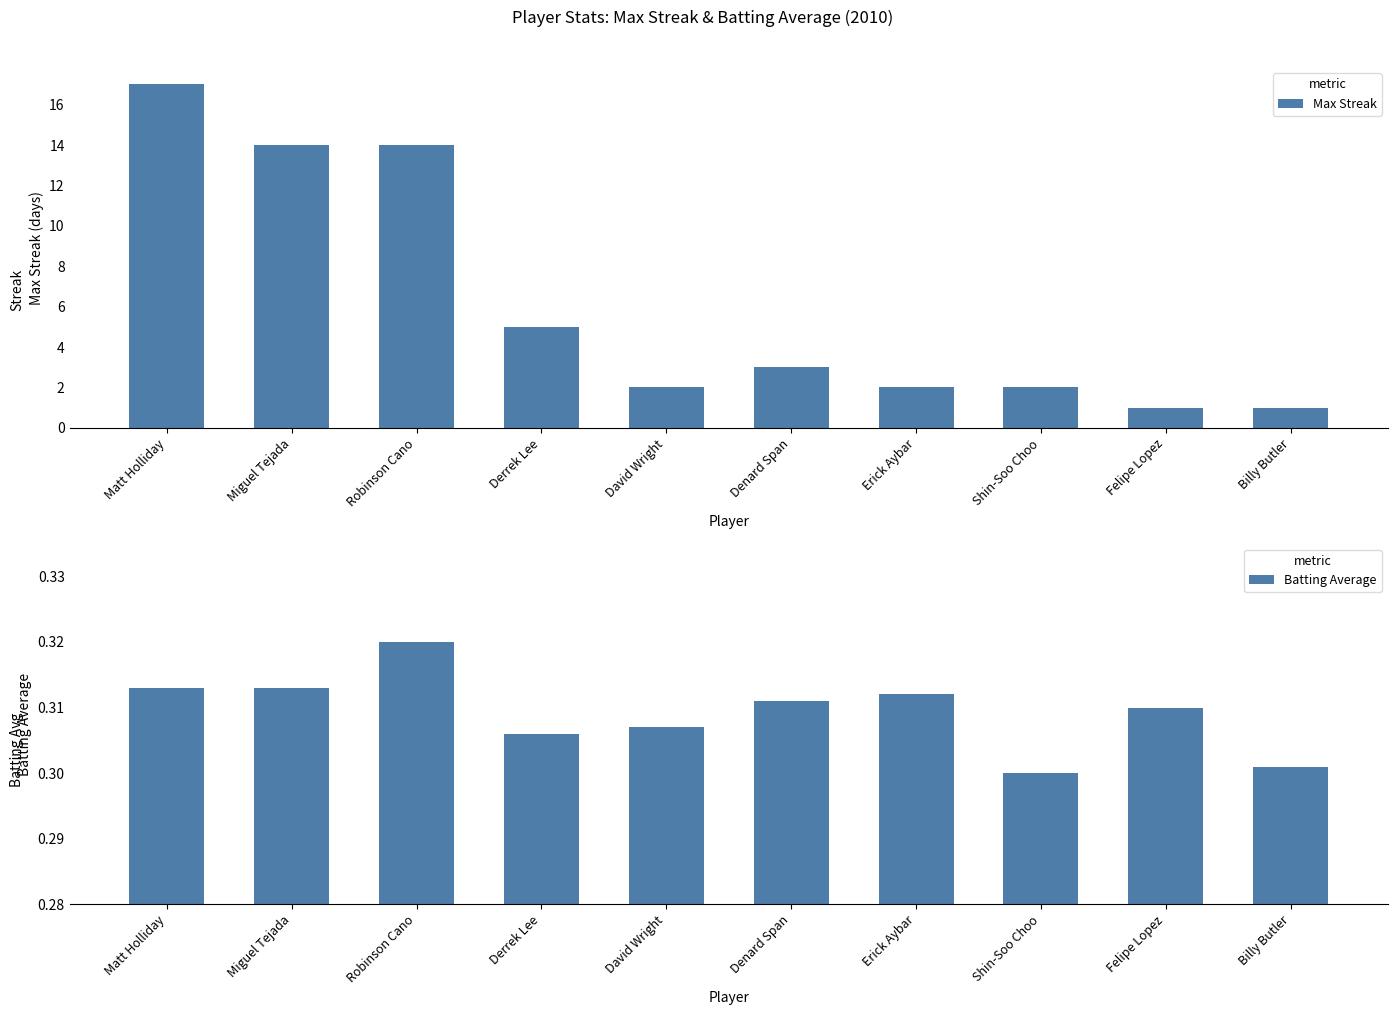

Is it true that Batting Average equals 0.6 at Erick Aybar?

False